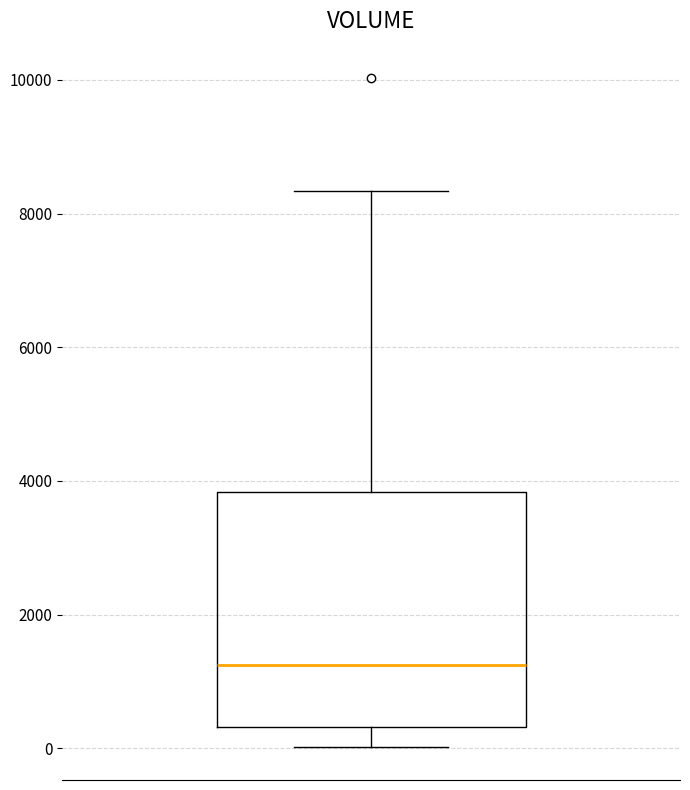

Read this box plot against the y-axis: the position of the median line, the range covered by the box, and the ends of both whiskers. The values are not printed on the chart, so give them approximately, as read against the axis.

median 1200, box 400 to 3800, whiskers 0 to 8400